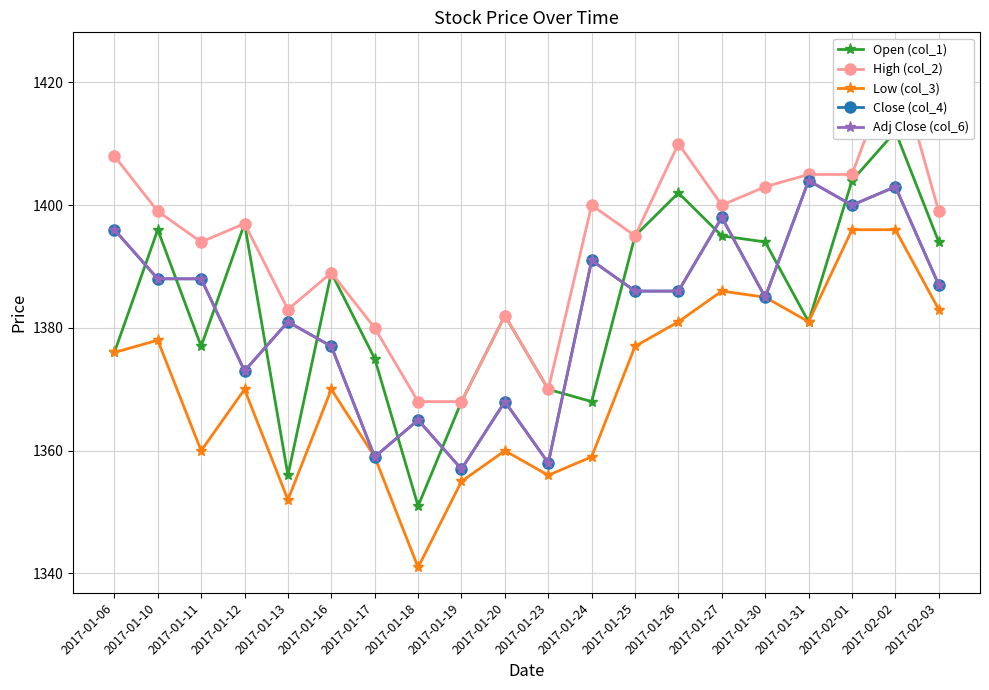

Where is Low (col_3) nearest to the value 1368?

2017-01-12